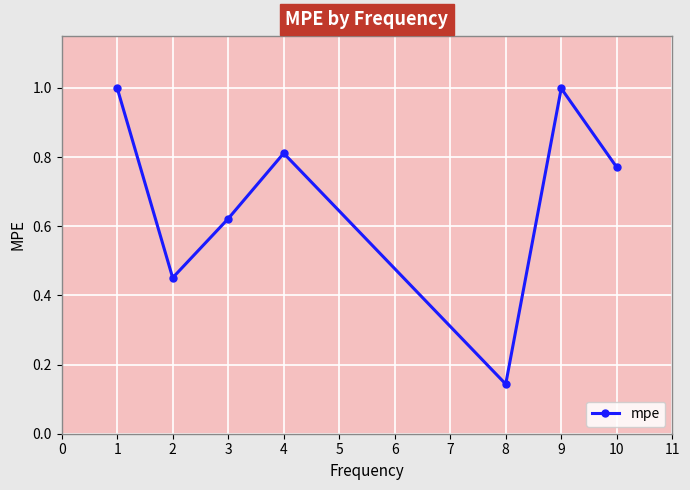

At which label is the value closest to 0?

8